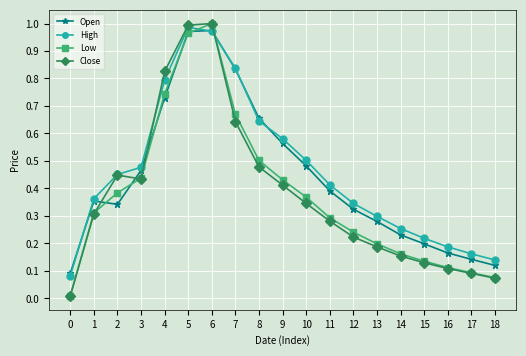

Is it true that High equals 0.4 at 8?

False